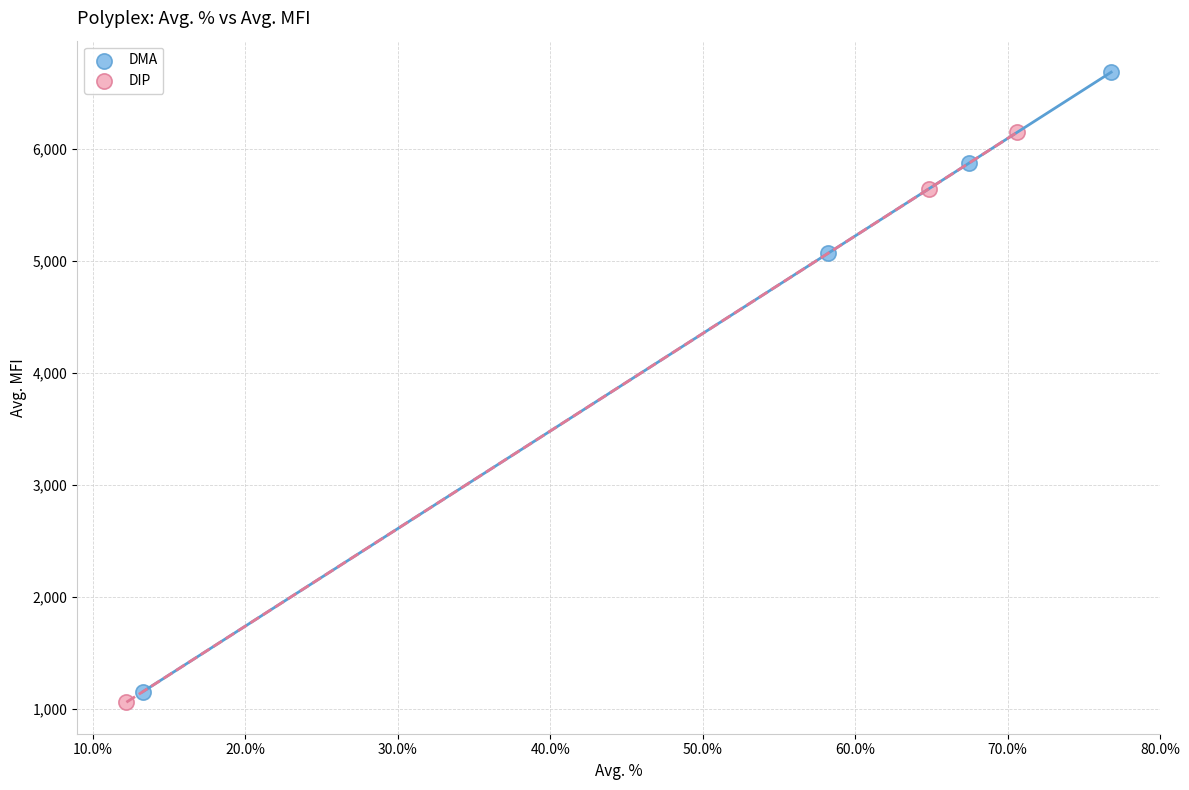

Which series reaches the maximum Y coordinate?

DMA